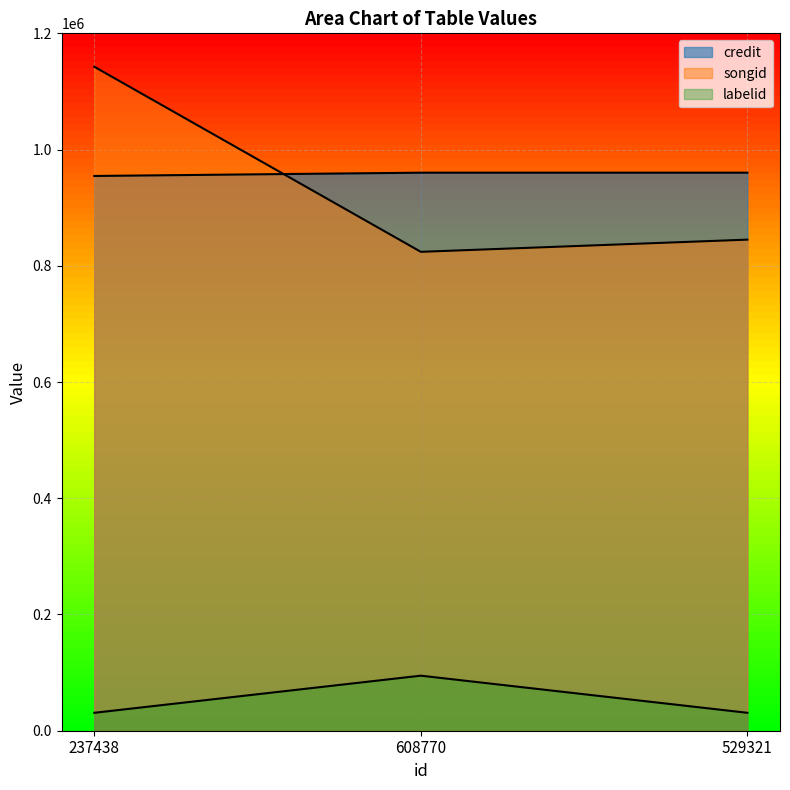

What is the sum of the songid values at 608770 and 237438?

1966520